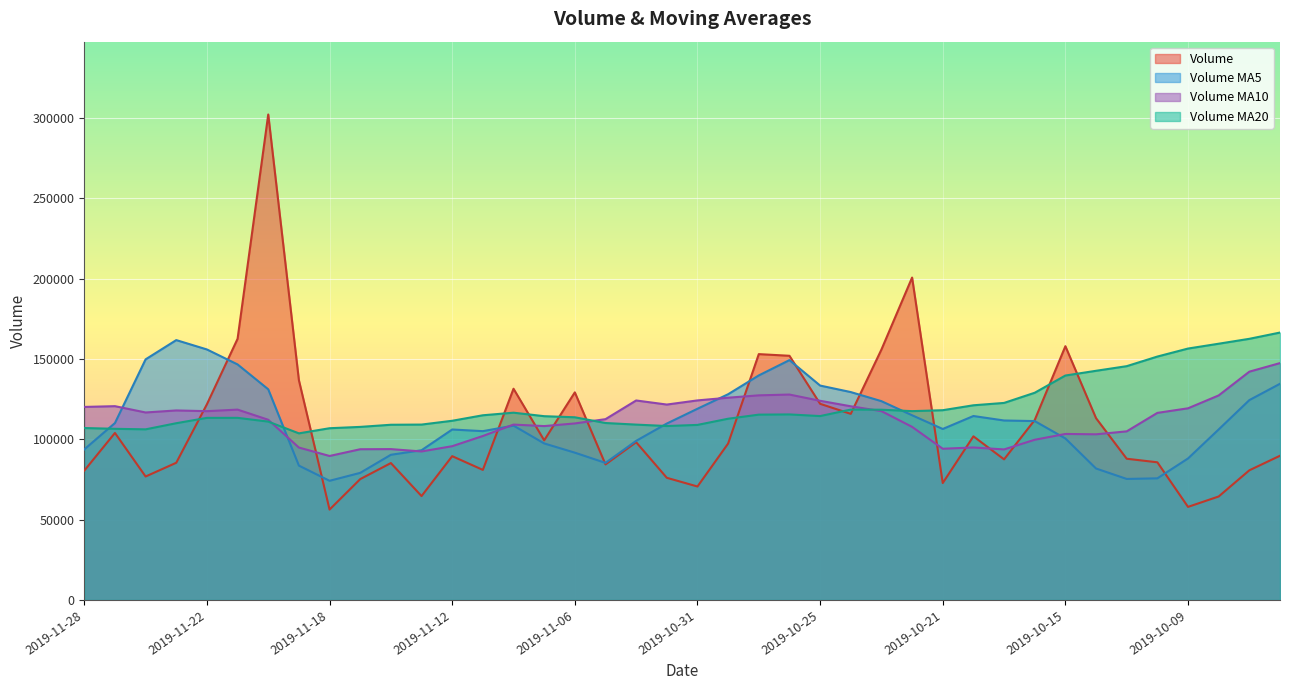

Between 2019-10-24 and 2019-10-16, which series saw the biggest shift?

v_ma10